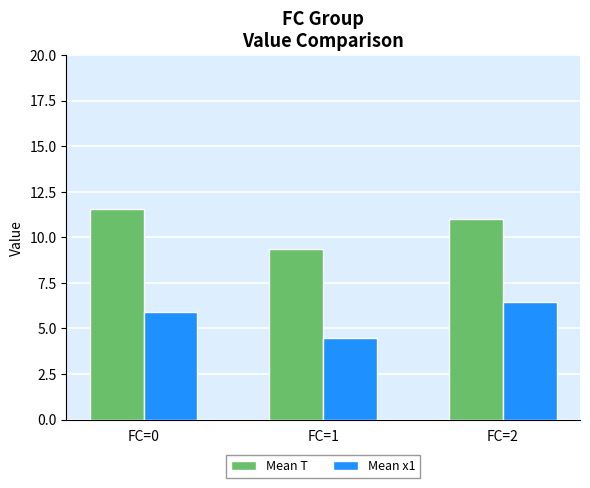

What is the maximum value shown in the chart?

11.6